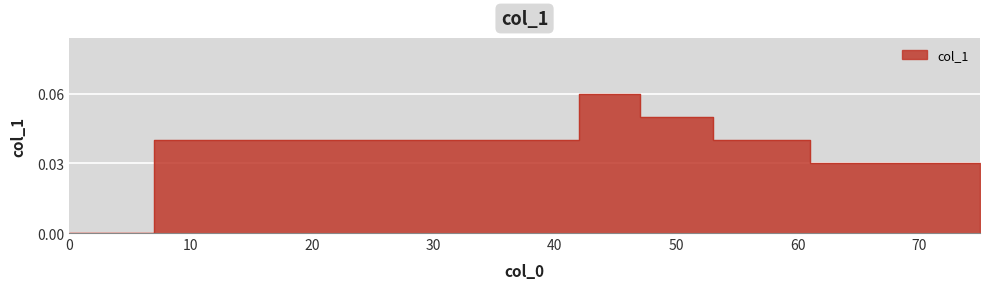

Rank the categories by value from highest to lowest.

42, 47, 7, 15, 16, 18, 26, 32, 37, 53, 57, 61, 68, 72, 0, 75